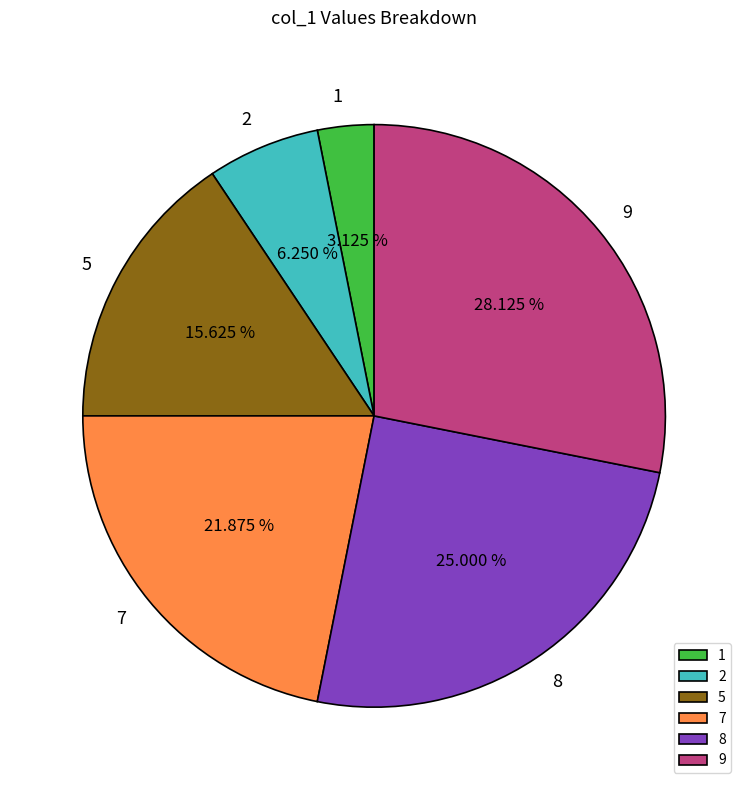

To the nearest percent, what is the difference between the 1 and 2 slice percentages?

3%